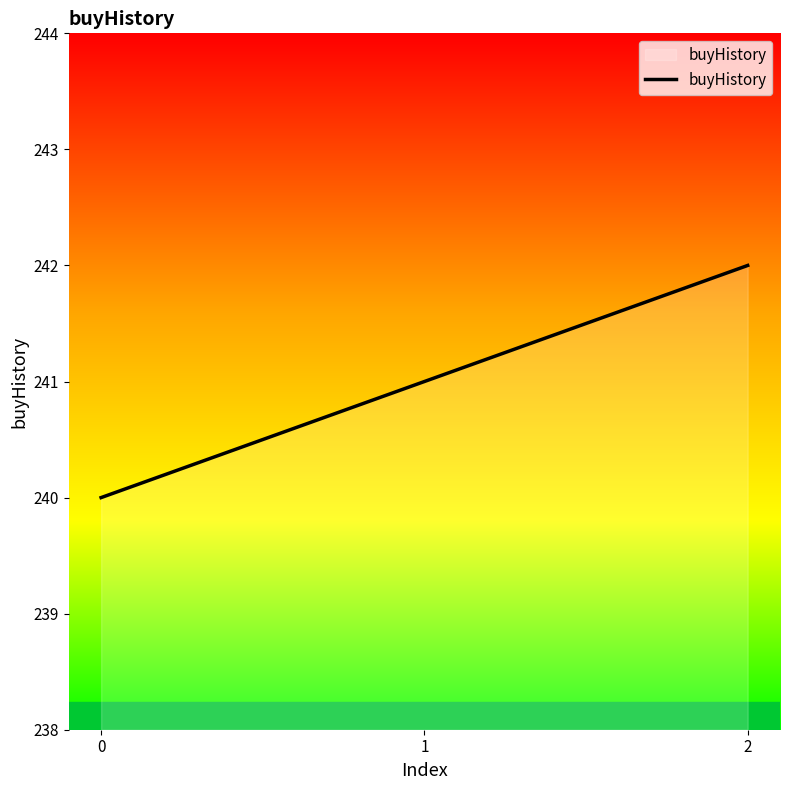

Reading left to right, list all the values displayed in this chart.

240	241	242